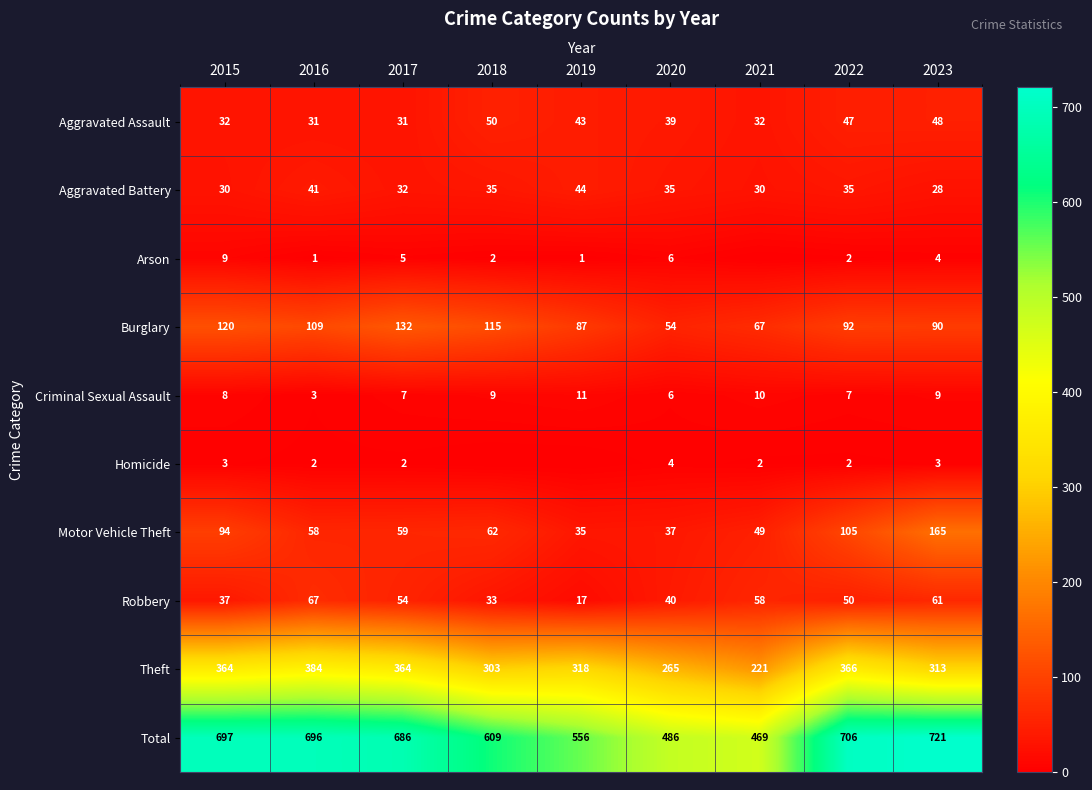

What is the approximate value of Aggravated Assault at 2020, to the nearest 10?

40